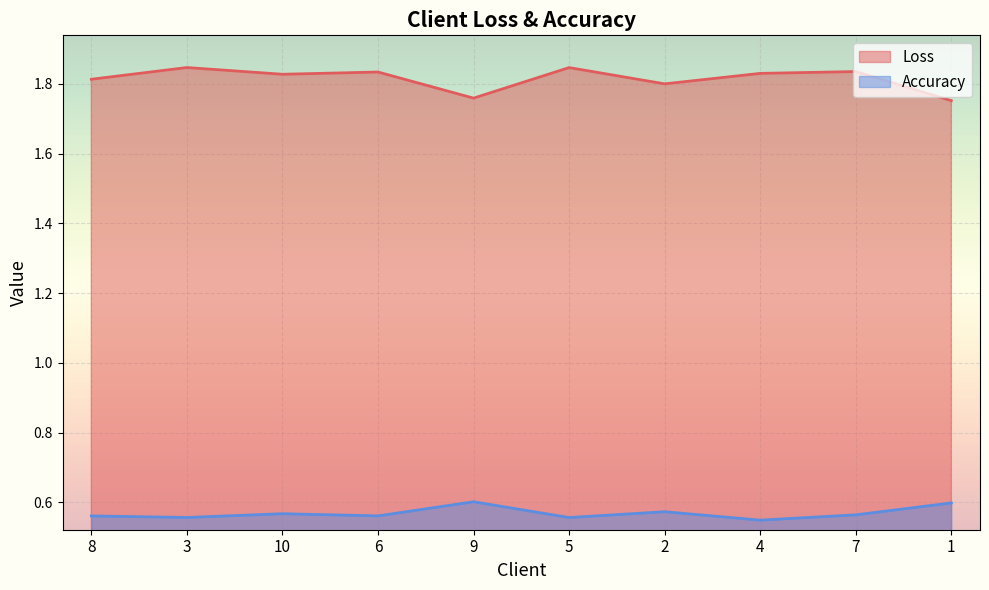

True or false: Accuracy and Loss intersect in this chart.

False